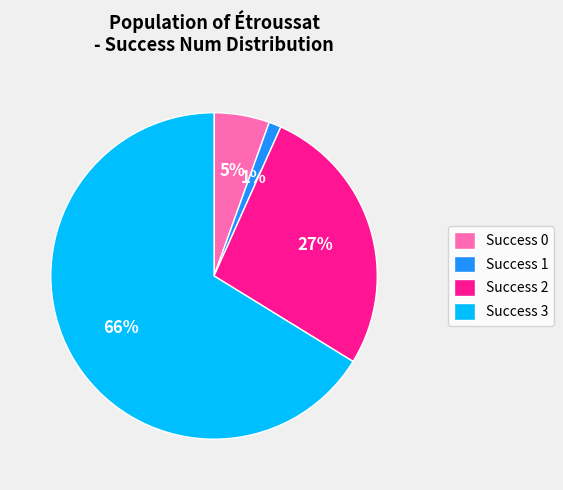

To the nearest percent, what portion does Success 0 represent?

5%